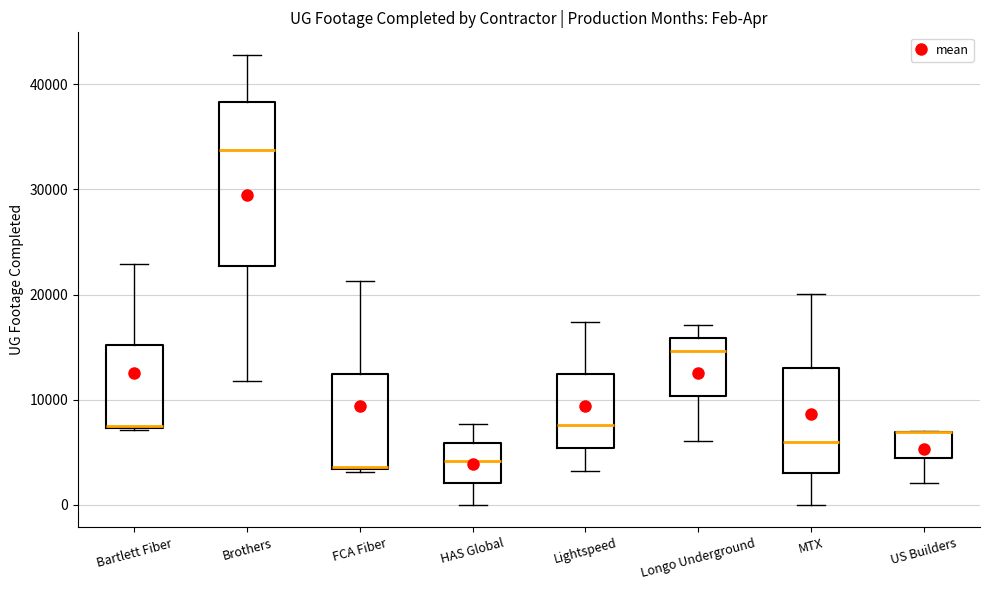

Which box is the tallest, from its lower edge to its upper edge?

Brothers